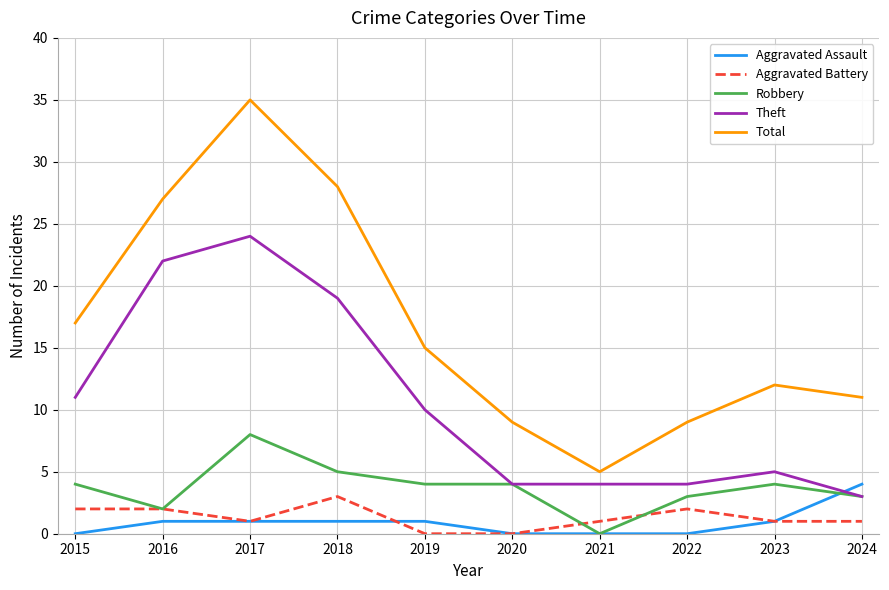

True or false: Total and Theft intersect in this chart.

False